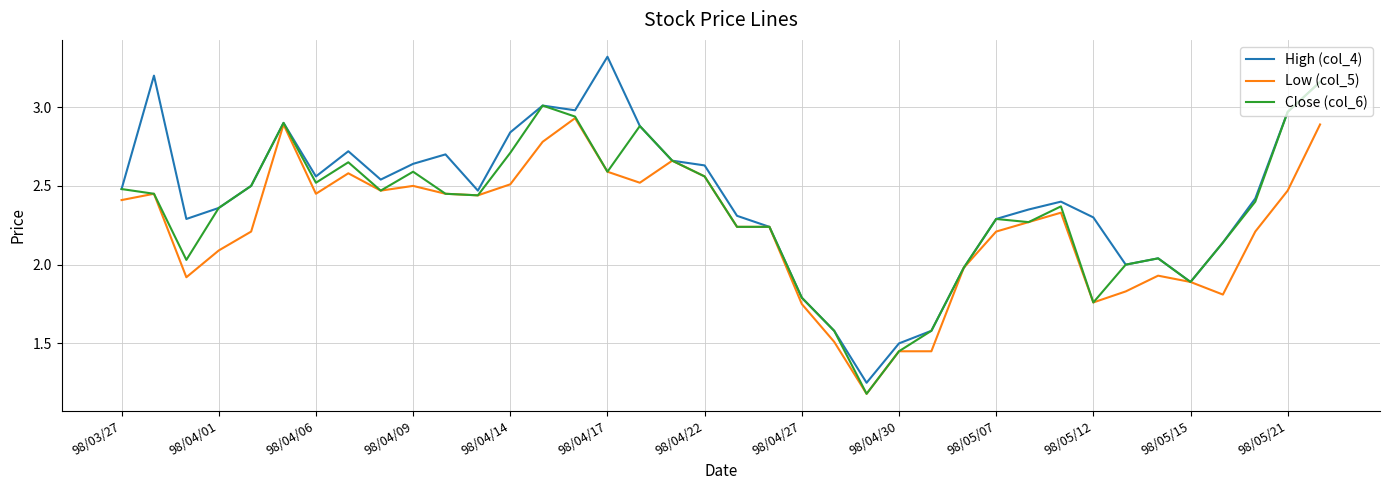

What is the greatest value displayed?

3.3